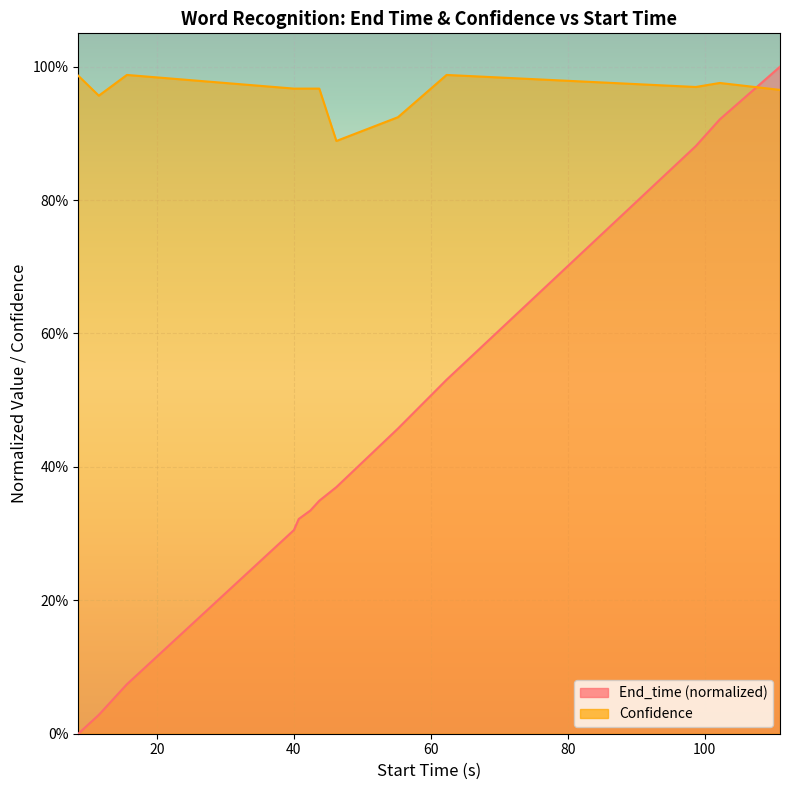

Which series has the largest total across all categories?

Confidence